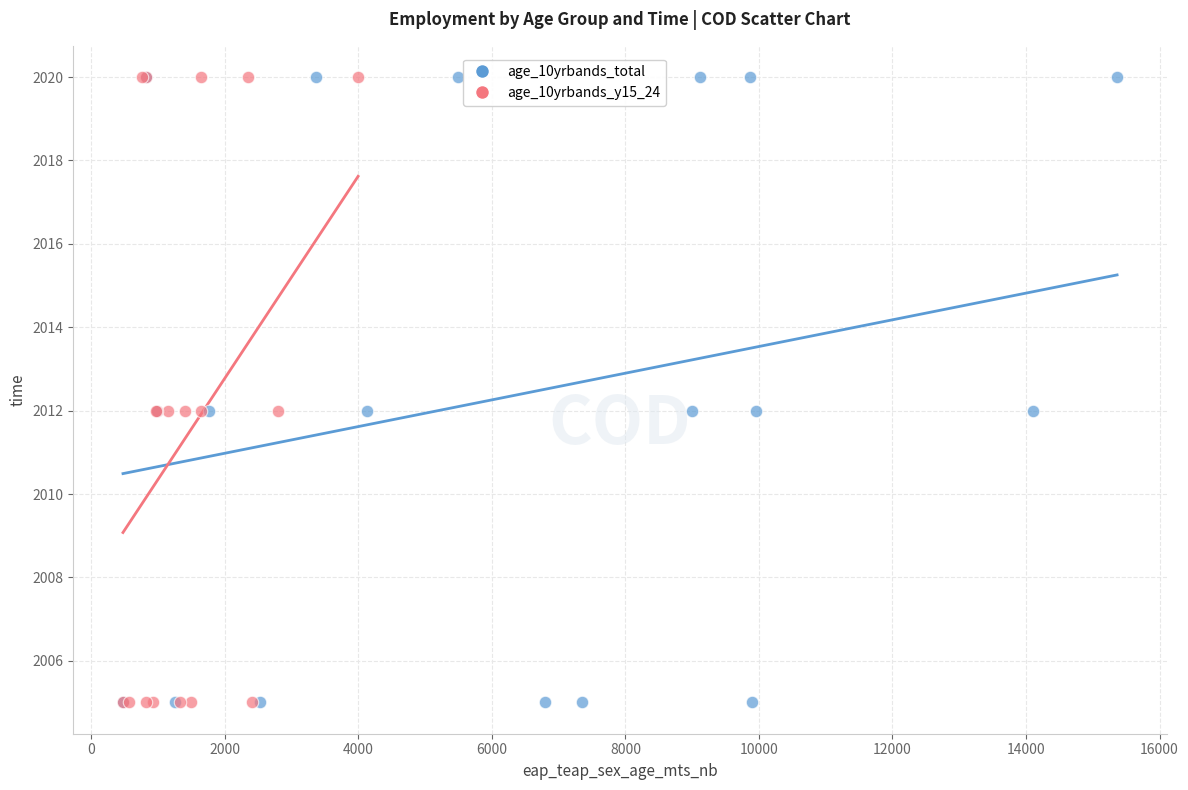

What are all the series names shown in the legend?

age_10yrbands_total, age_10yrbands_y15_24